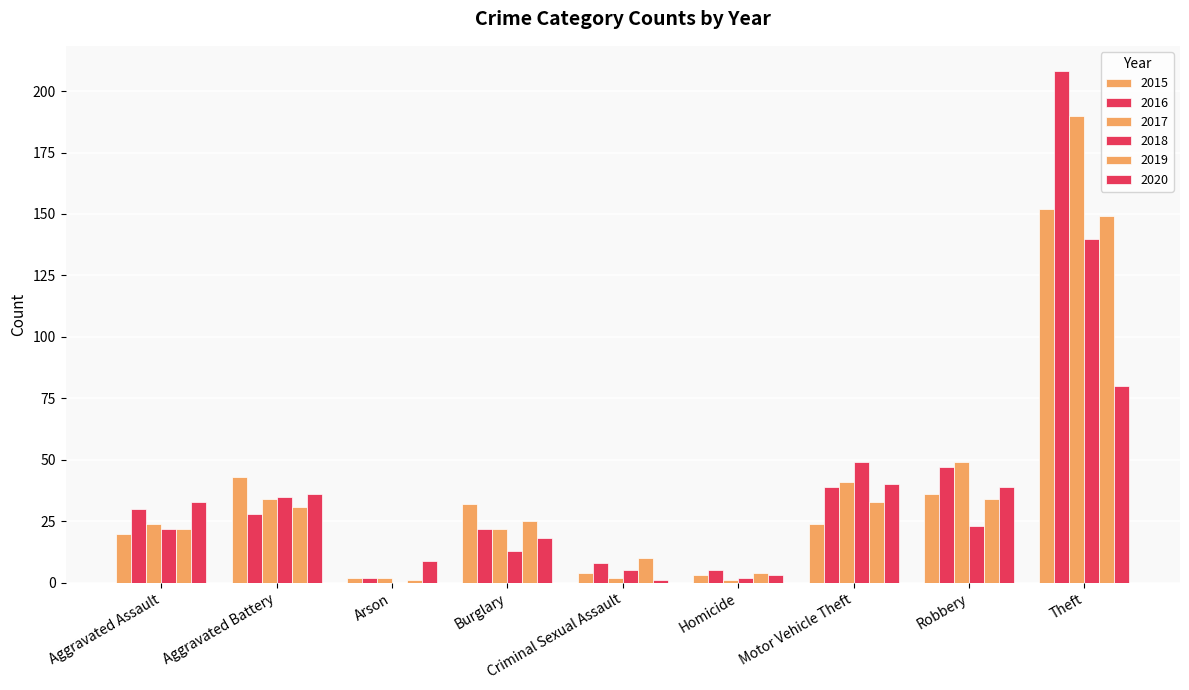

What is the maximum value for 2020?

80